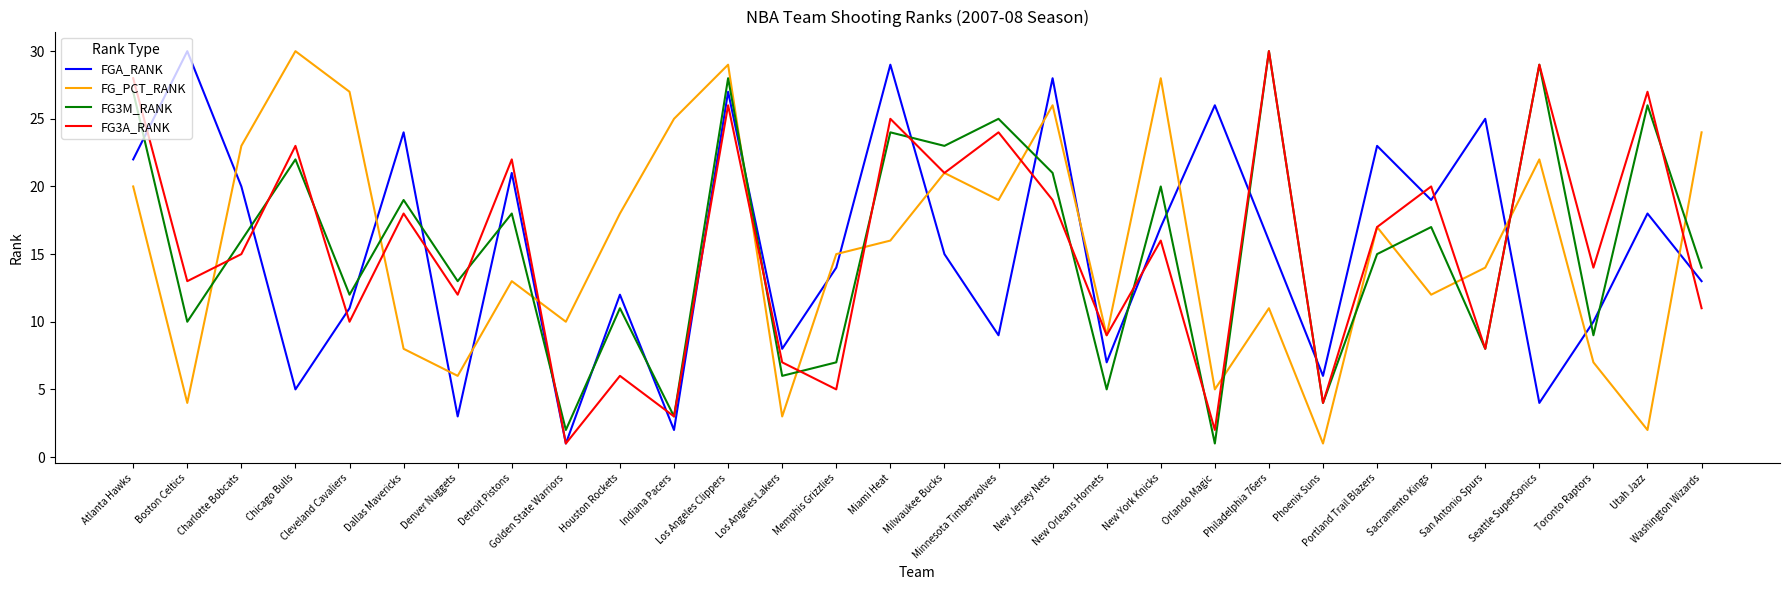

True or false: FGA_RANK and FG3M_RANK cross at least once.

True